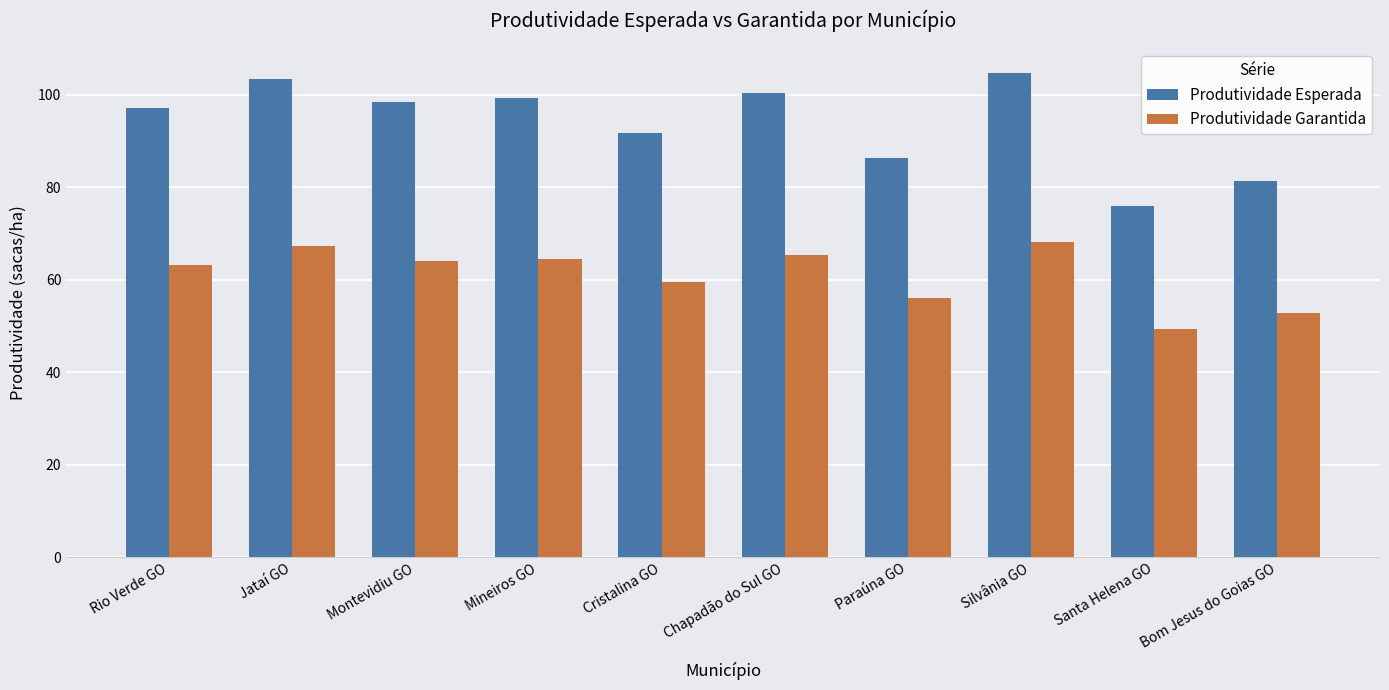

At which label does Produtividade Garantida reach its peak?

Silvânia GO